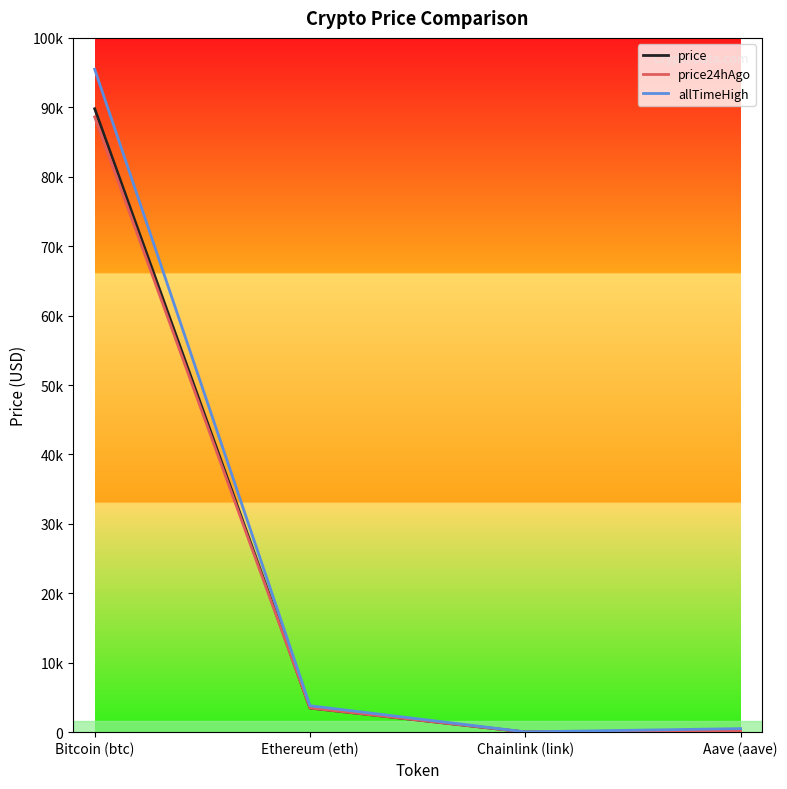

Rank the series at Aave (aave) from lowest to highest value.

price24hAgo, price, allTimeHigh